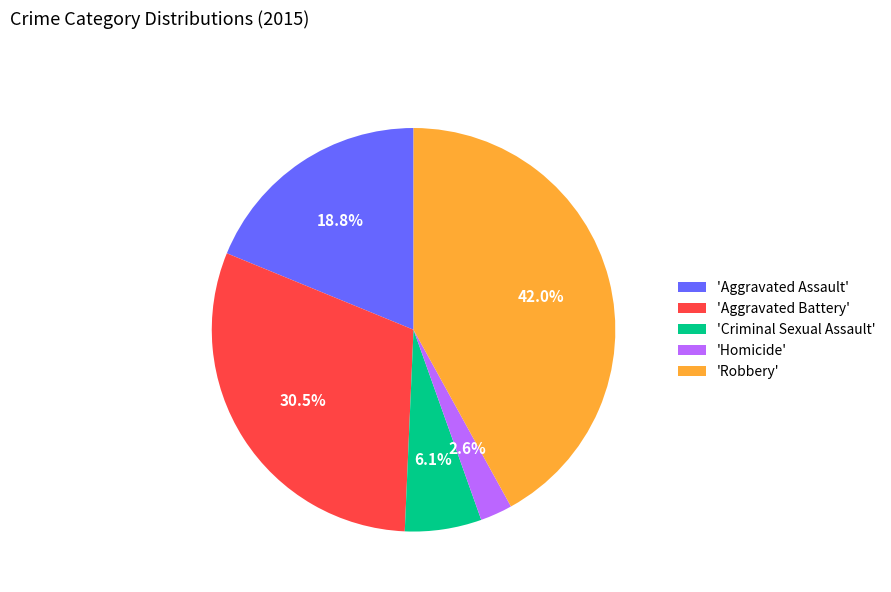

What percentage is NOT represented by 'Robbery'?

58.0%